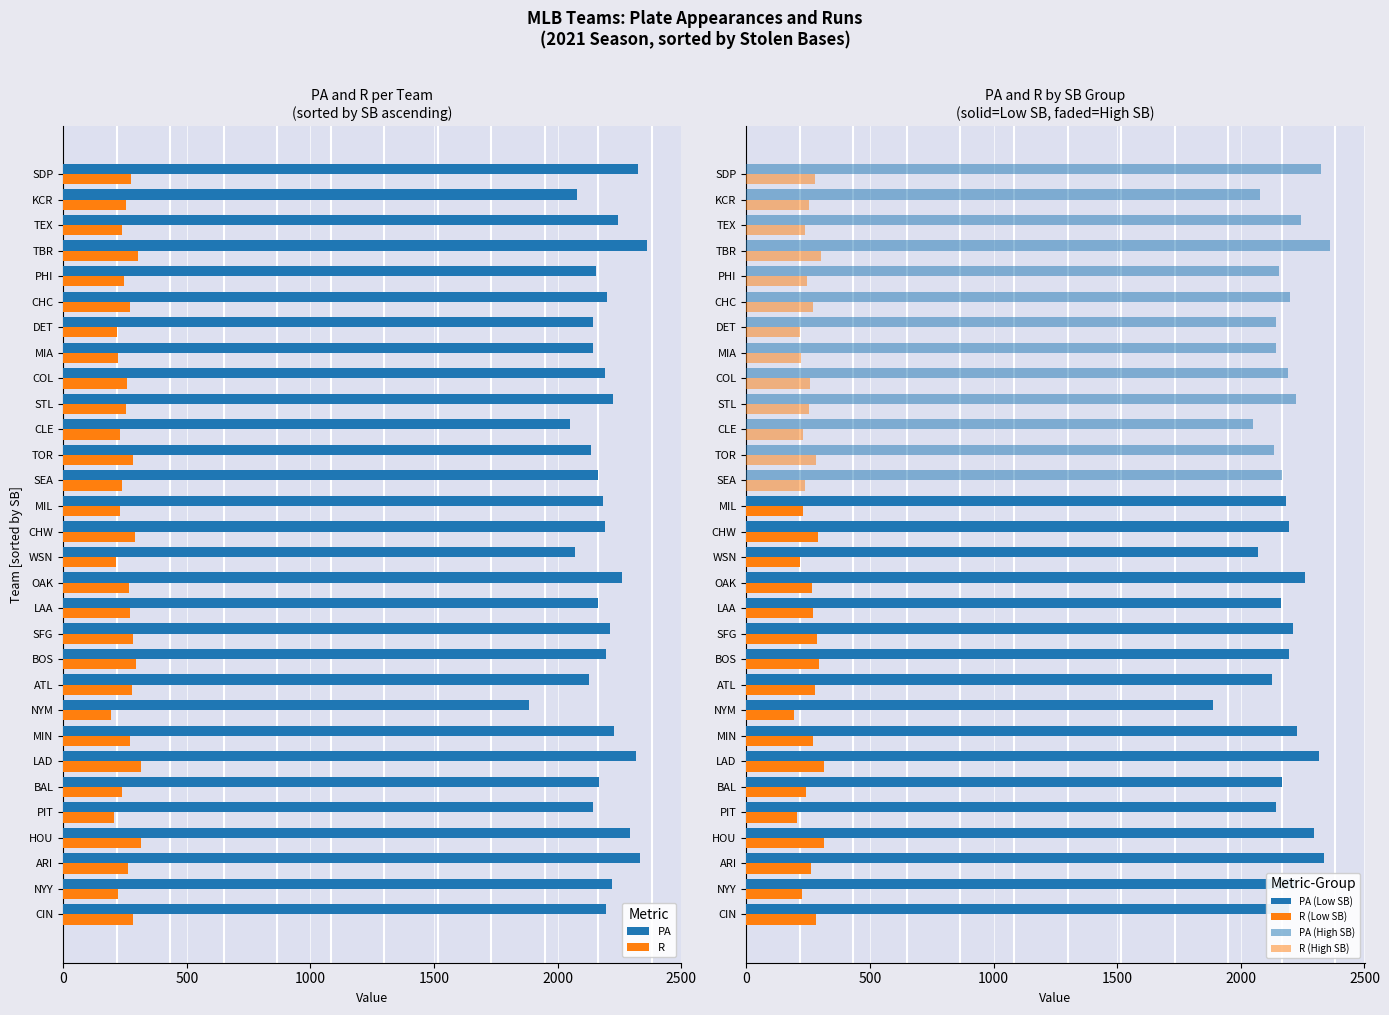

Reading left to right, list all the values displayed in this chart.

PA: 2195	2218	2335	2294	2143	2167	2318	2229	1886	2125	2194	2210	2163	2259	2070	2193	2183	2165	2136	2049	2225	2190	2142	2144	2198	2154	2362	2244	2079	2324
R: 282	223	261	313	206	240	313	270	192	277	294	284	269	265	215	291	231	236	282	231	254	259	222	217	269	245	302	238	253	276
PA (Low SB): 2195	2218	2335	2294	2143	2167	2318	2229	1886	2125	2194	2210	2163	2259	2070	2193	2183	0	0	0	0	0	0	0	0	0	0	0	0	0
R (Low SB): 282	223	261	313	206	240	313	270	192	277	294	284	269	265	215	291	231	0	0	0	0	0	0	0	0	0	0	0	0	0
PA (High SB): 0	0	0	0	0	0	0	0	0	0	0	0	0	0	0	0	0	2165	2136	2049	2225	2190	2142	2144	2198	2154	2362	2244	2079	2324
R (High SB): 0	0	0	0	0	0	0	0	0	0	0	0	0	0	0	0	0	236	282	231	254	259	222	217	269	245	302	238	253	276